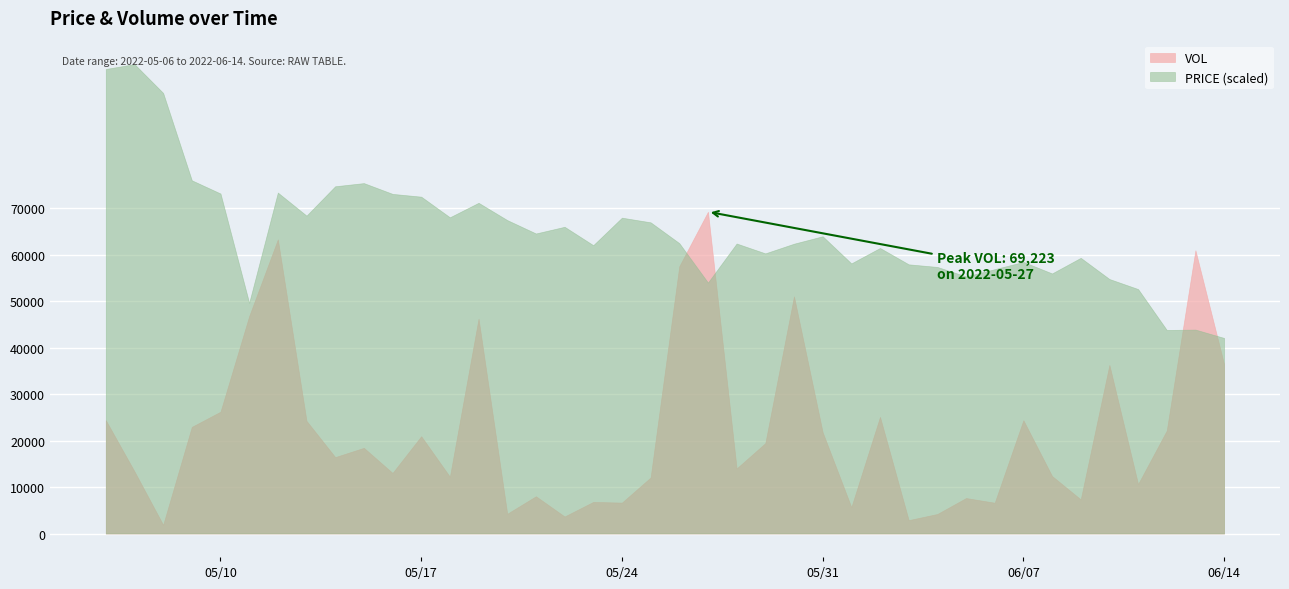

Between 2022-05-23 and 2022-06-12, which series saw the biggest shift?

VOL